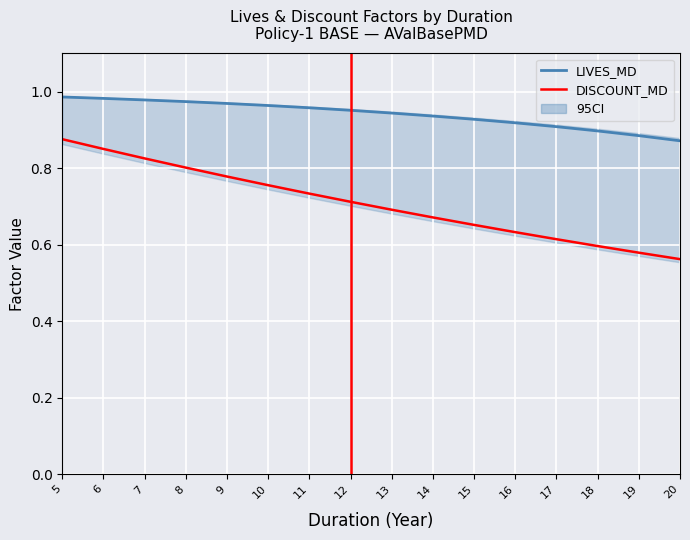

Reading left to right, extract all data points from this chart.

LIVES_MD: 5=1.0	6=1.0	7=1.0	8=1.0	9=1.0	10=1.0	11=1.0	12=1.0	13=0.9	14=0.9	15=0.9	16=0.9	17=0.9	18=0.9	19=0.9	20=0.9
DISCOUNT_MD: 5=0.9	6=0.8	7=0.8	8=0.8	9=0.8	10=0.8	11=0.7	12=0.7	13=0.7	14=0.7	15=0.7	16=0.6	17=0.6	18=0.6	19=0.6	20=0.6